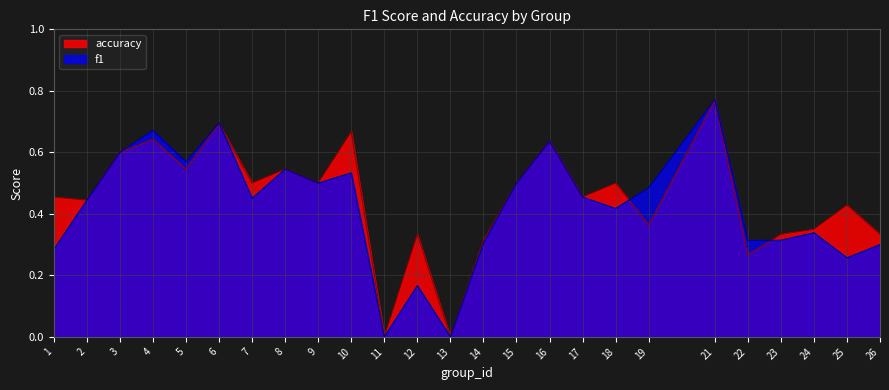

Does the chart have visible grid lines?

Yes